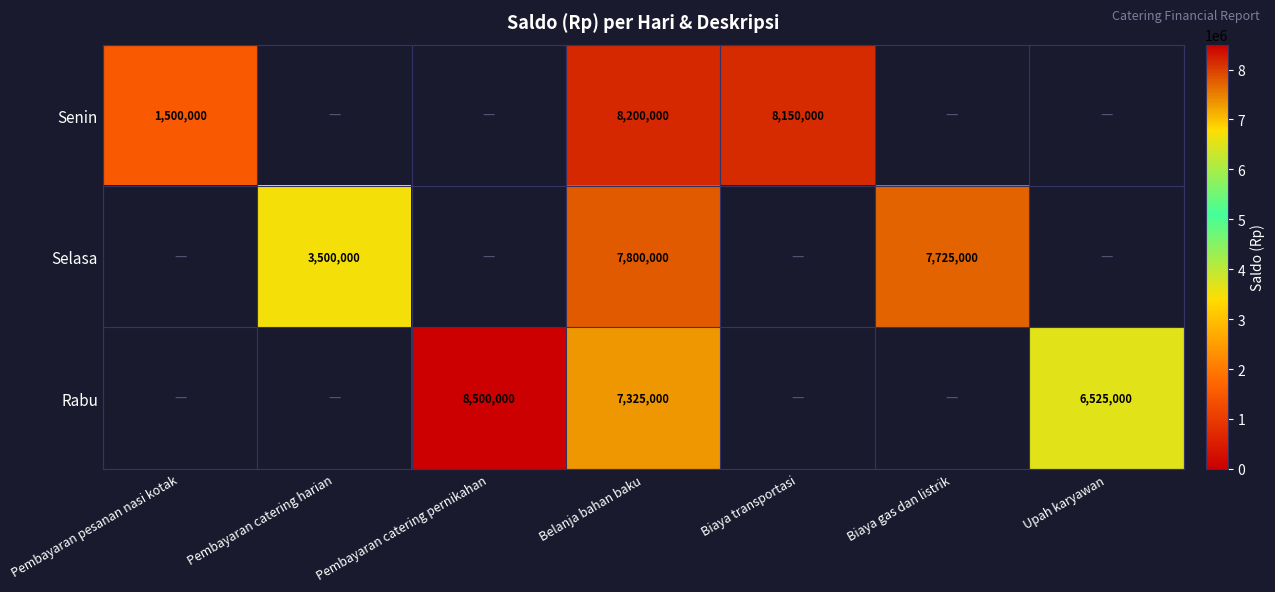

What is the difference between the Rabu values at Upah karyawan and Belanja bahan baku?

800000